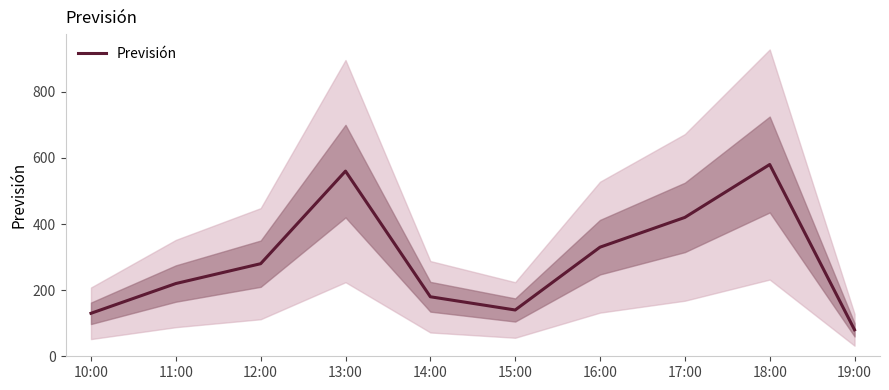

What is the sum of the values at 18:00 and 16:00?

910